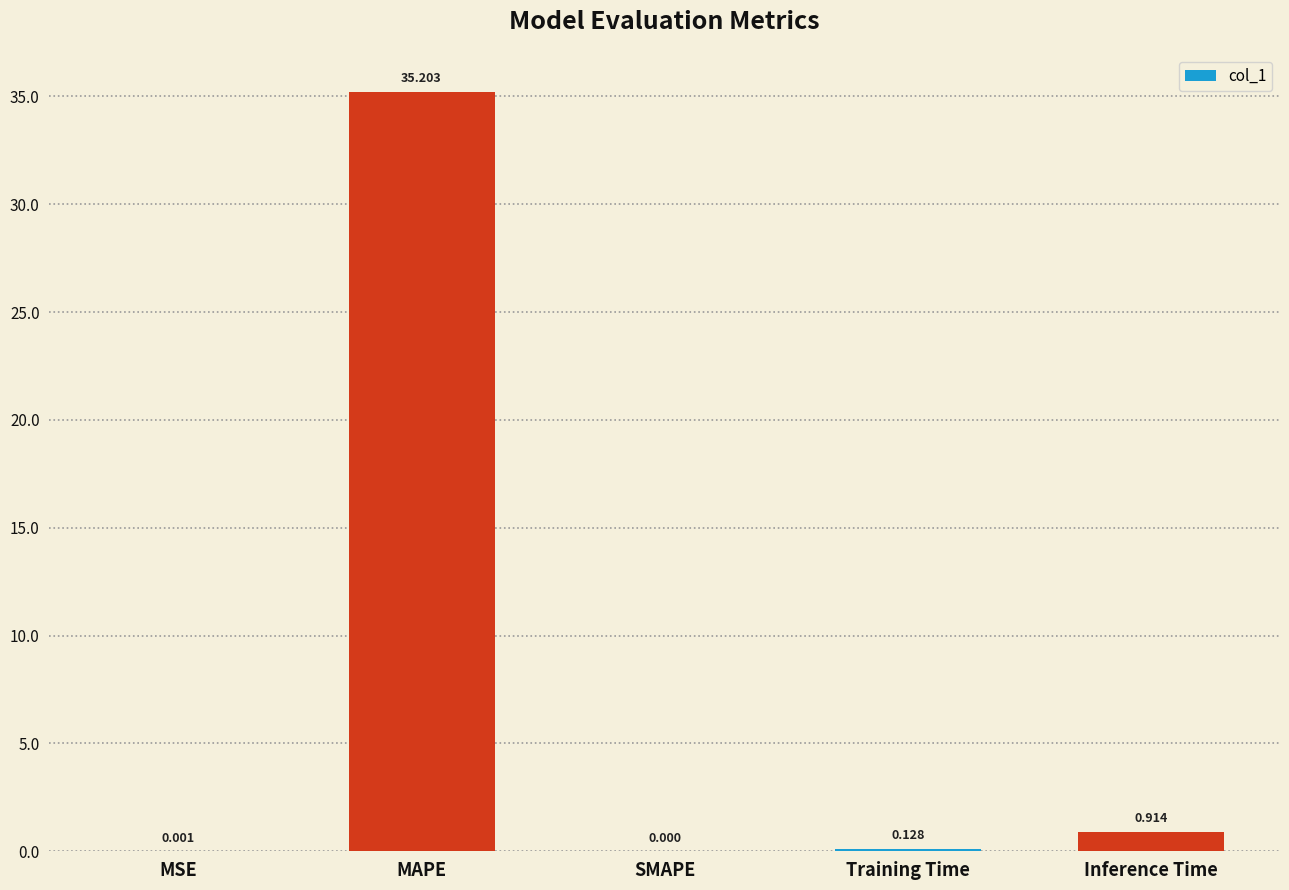

Which has a higher value, Training Time or SMAPE?

Training Time